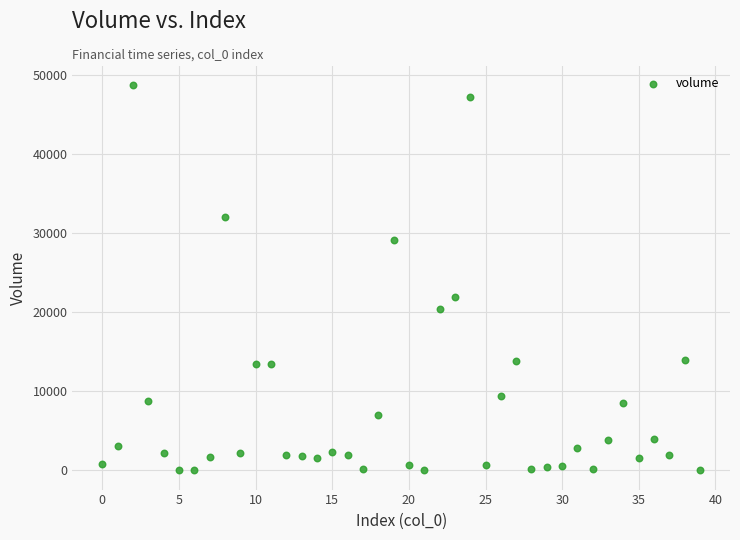

What Y value in the scatter plot is closest to 24393?

21996.5